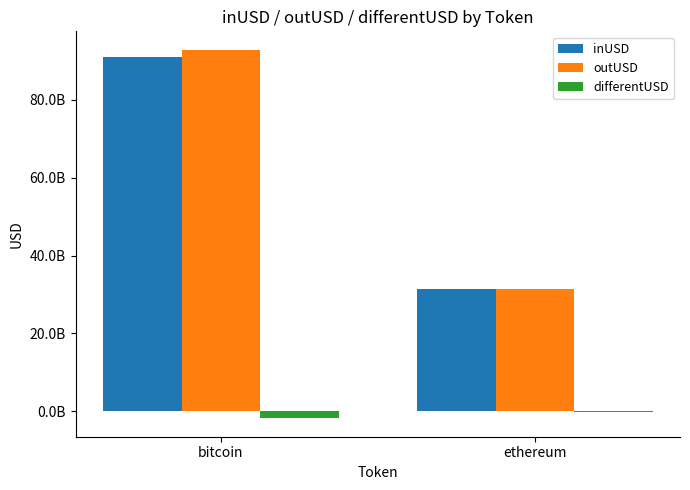

At how many categories does at least one series exceed 23766709019?

2